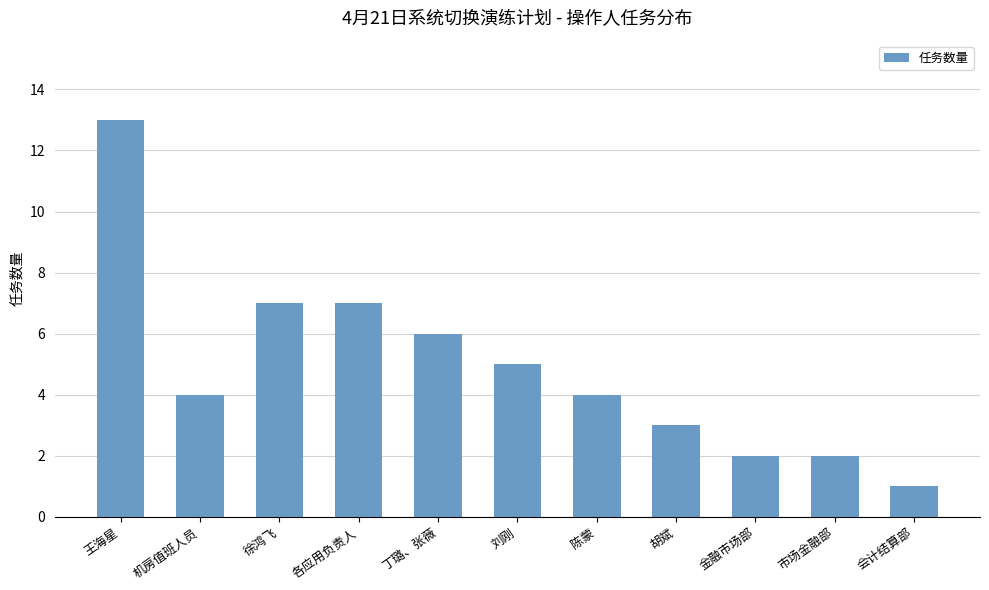

What is the difference between the second highest and minimum values?

6